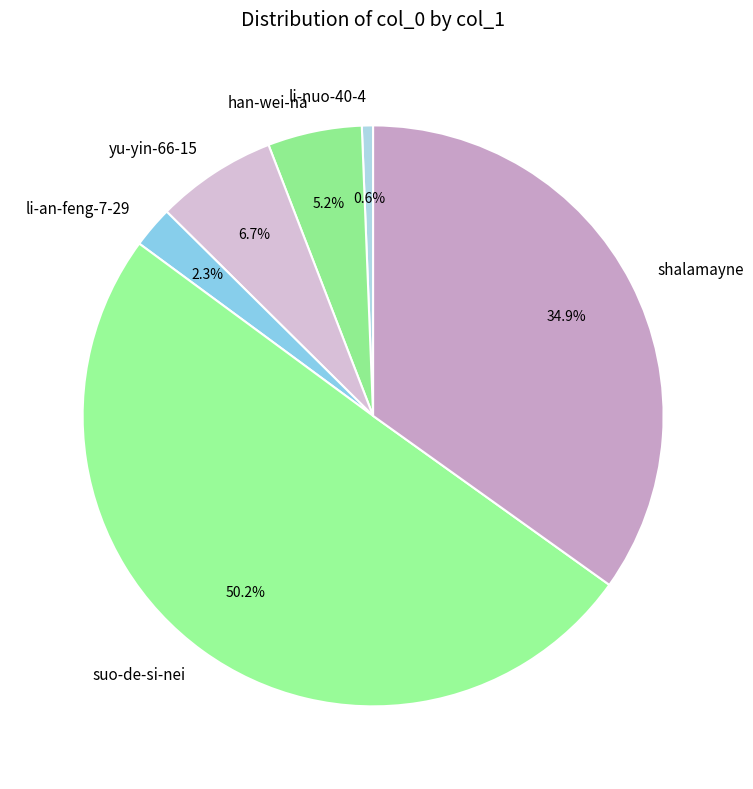

To the nearest percent, what is the difference between the largest and smallest slice percentages?

50%